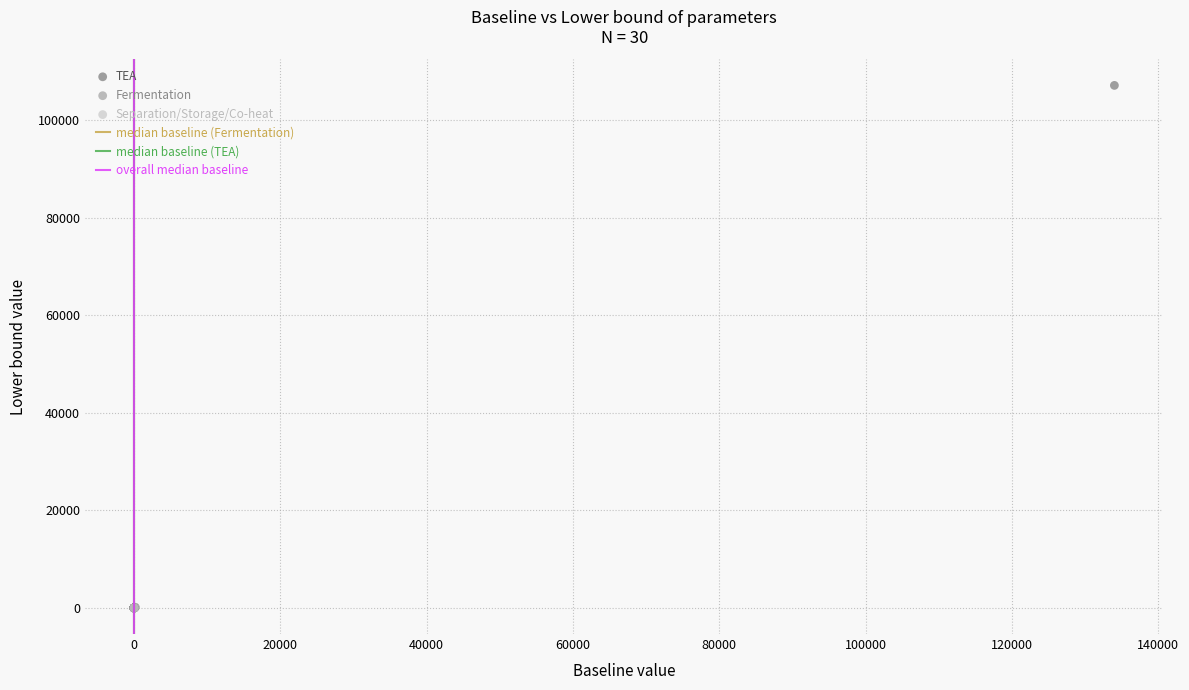

Which series reaches the maximum Y coordinate?

TEA